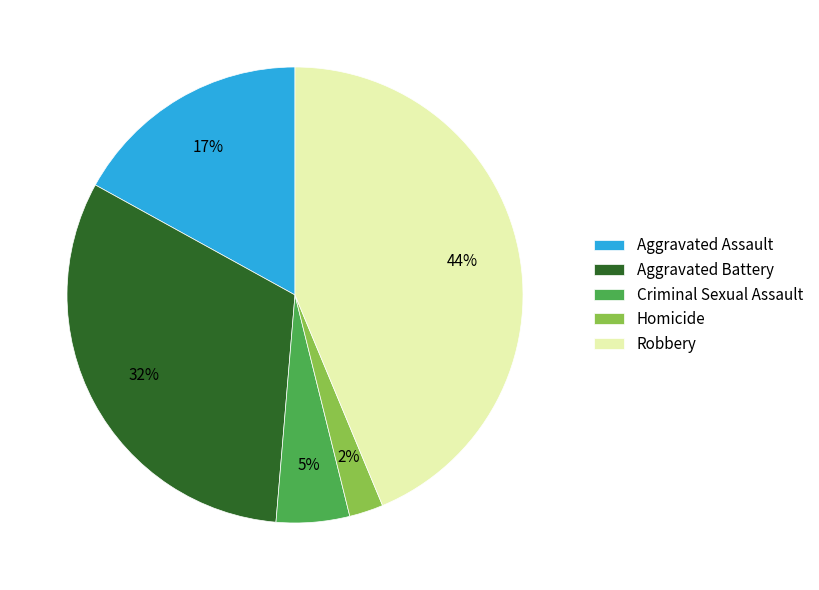

To the nearest percent, what is the combined percentage of Robbery and Homicide?

46%